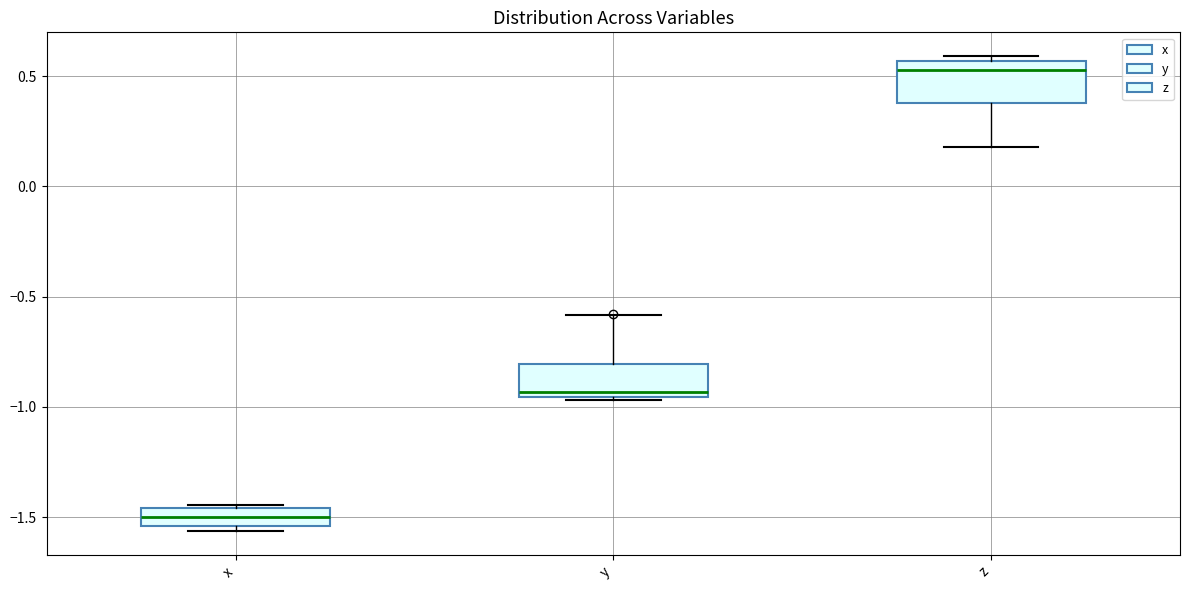

Which box has the highest median line?

z